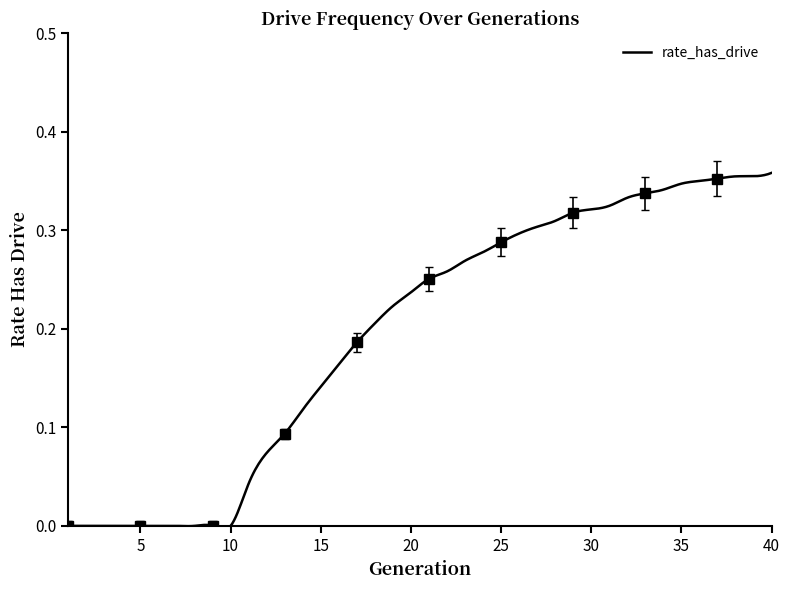

Reading right to left, transcribe all the data shown in this chart.

40=0.4	39=0.4	38=0.4	37=0.4	36=0.4	35=0.3	34=0.3	33=0.3	32=0.3	31=0.3	30=0.3	29=0.3	28=0.3	27=0.3	26=0.3	25=0.3	24=0.3	23=0.3	22=0.3	21=0.3	20=0.2	19=0.2	18=0.2	17=0.2	16=0.2	15=0.1	14=0.1	13=0.1	12=0.1	11=0.0	10=0.0	9=0.0	8=0.0	7=0.0	6=0.0	5=0.0	4=0.0	3=0.0	2=0.0	1=0.0